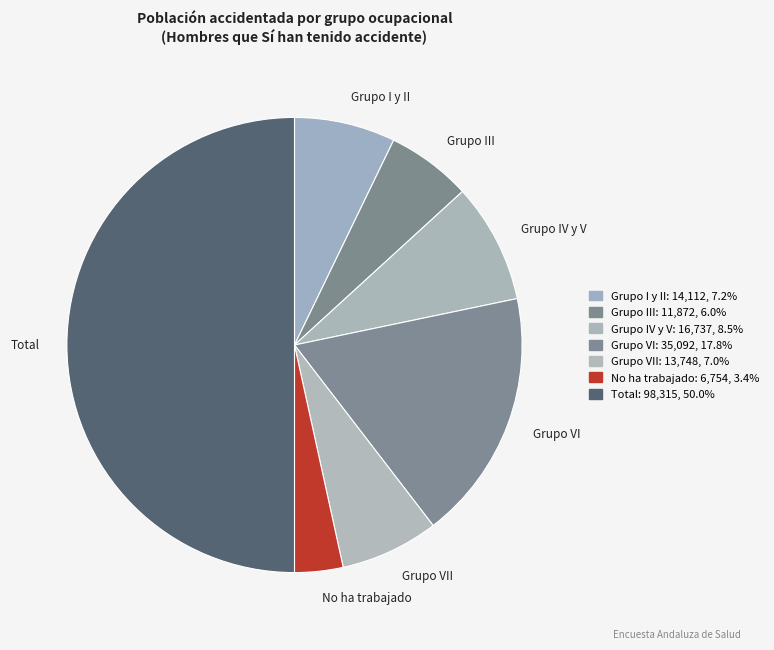

Which has a higher value, Grupo VI or Grupo III?

Grupo VI